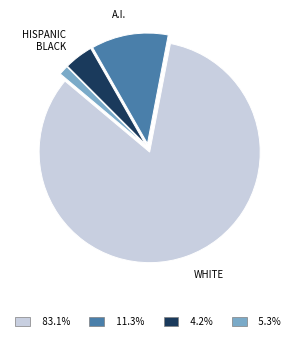

Does any single category account for the majority?

Yes